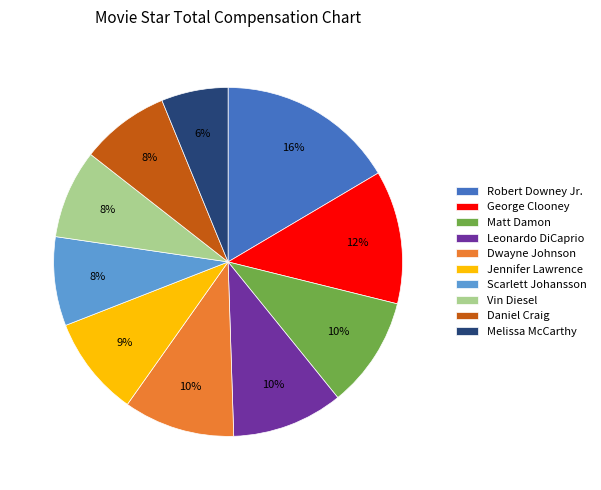

To the nearest percent, what percentage of the pie is Dwayne Johnson?

10%